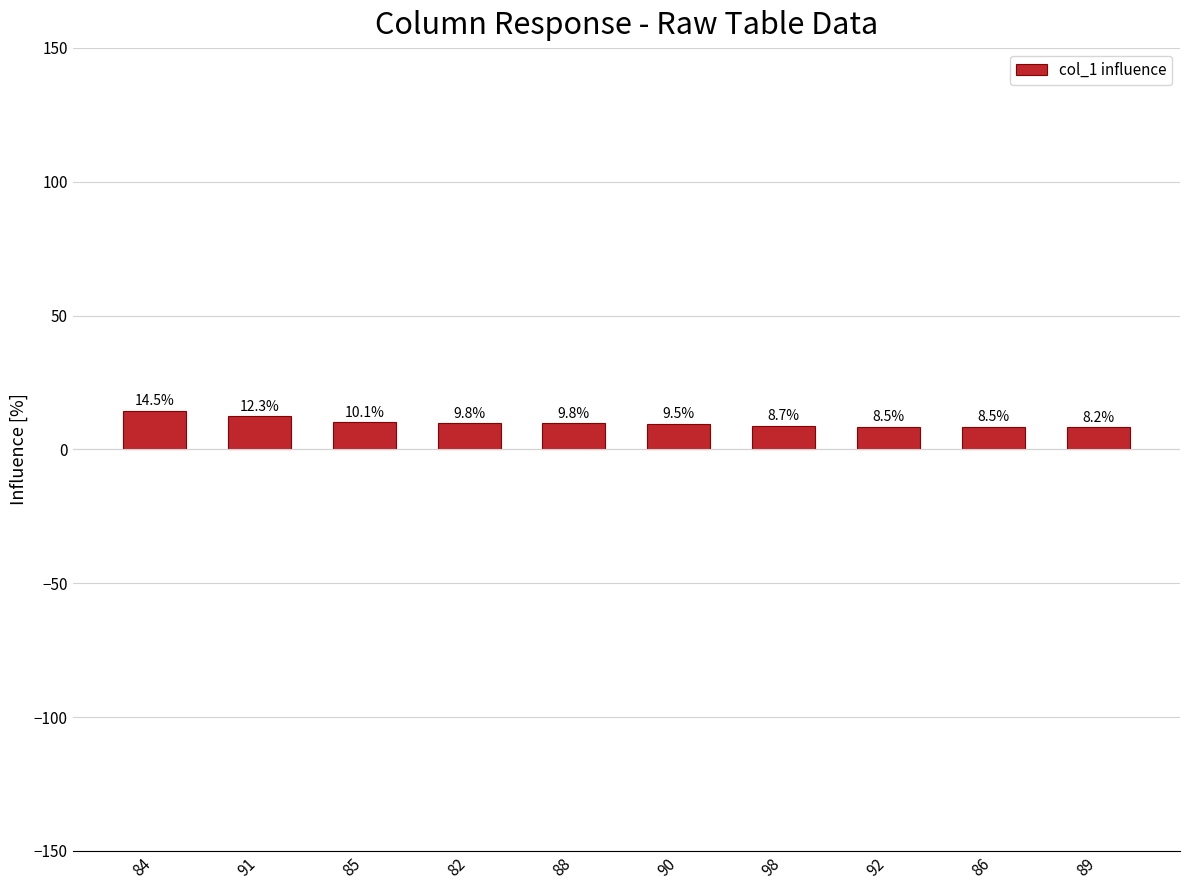

What is the minimum value shown in the chart?

8.2